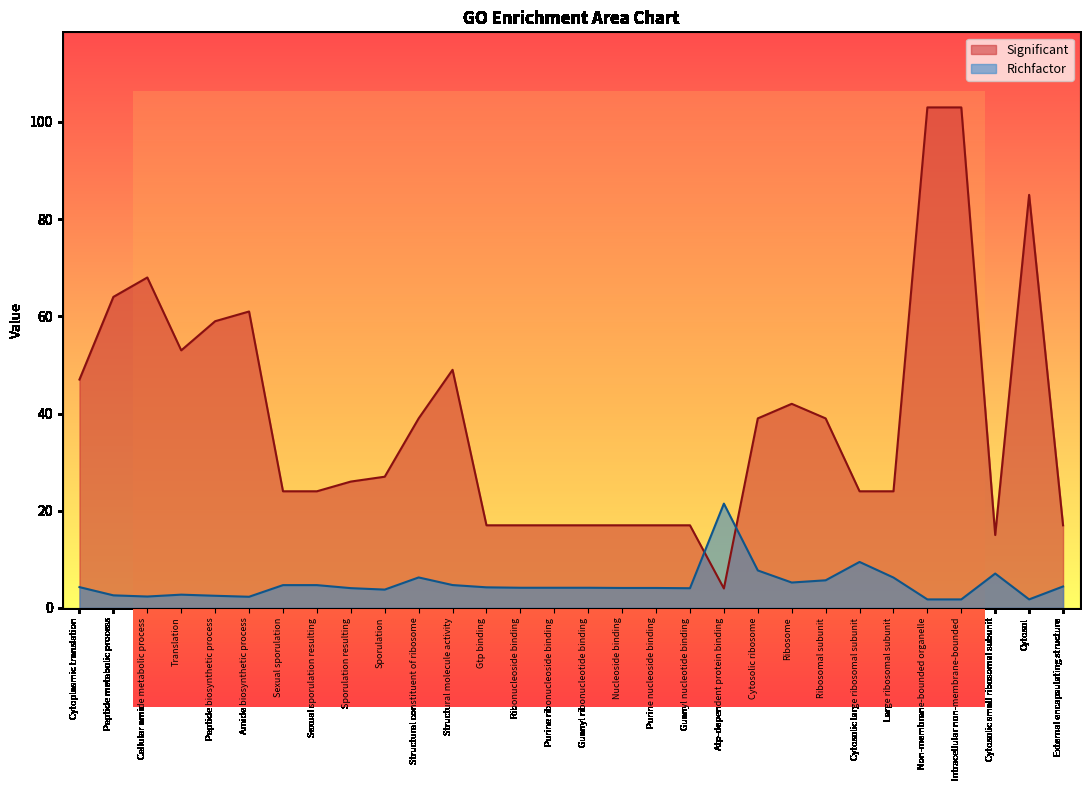

What is the approximate value of Richfactor at Sexual sporulation resulting?

4.7